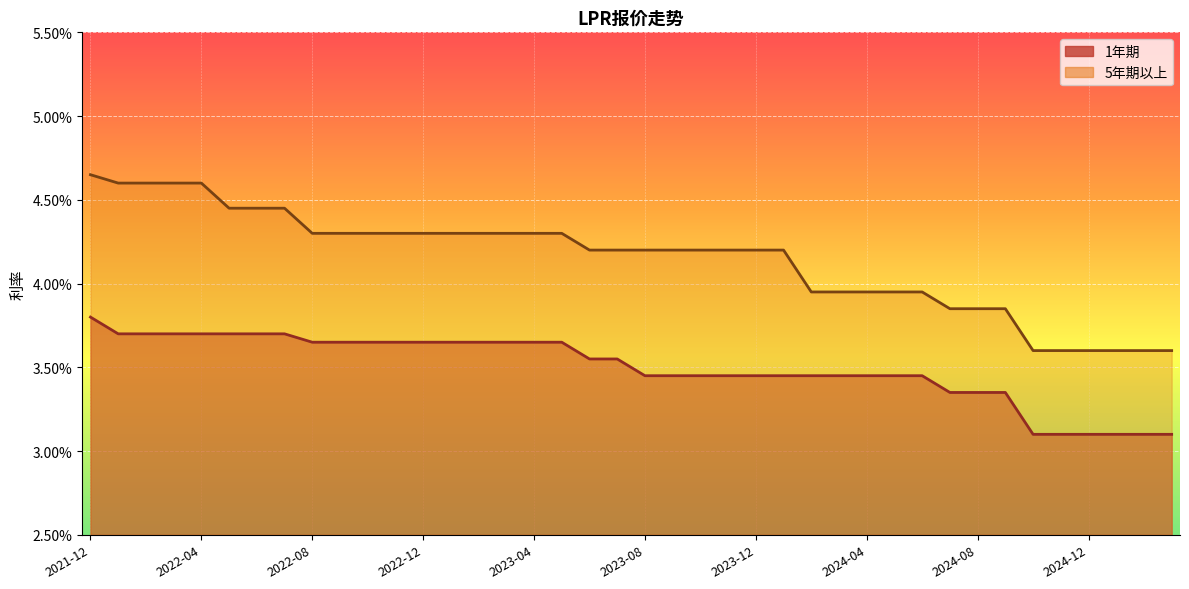

How many lines are shown in the chart?

2